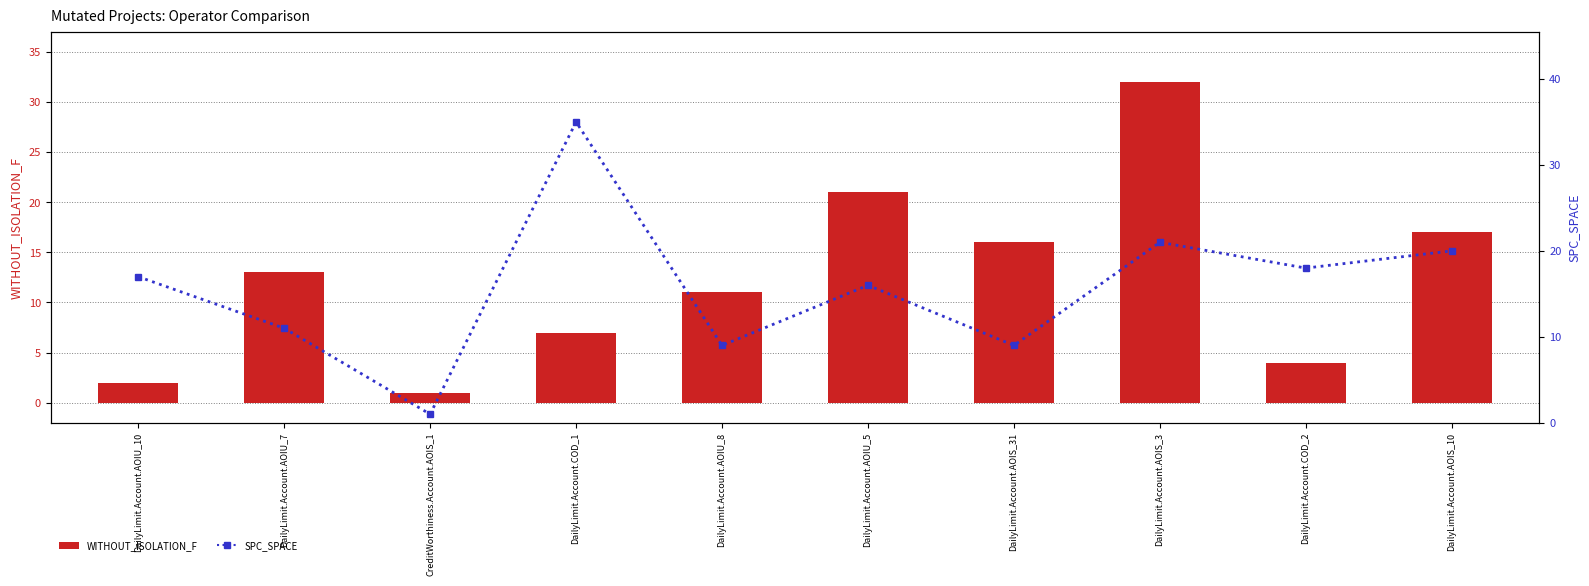

What is the maximum value for SPC_SPACE?

35